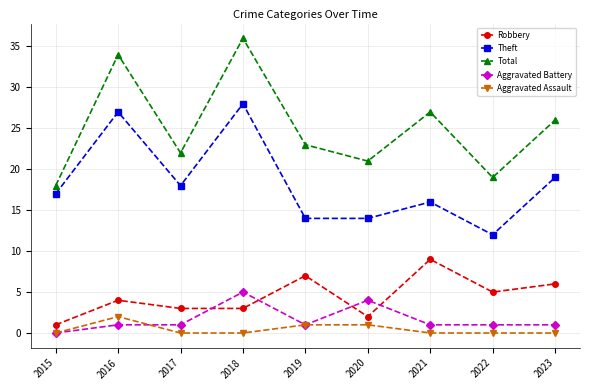

What is the sum of the Aggravated Battery values at 2018 and 2023?

6